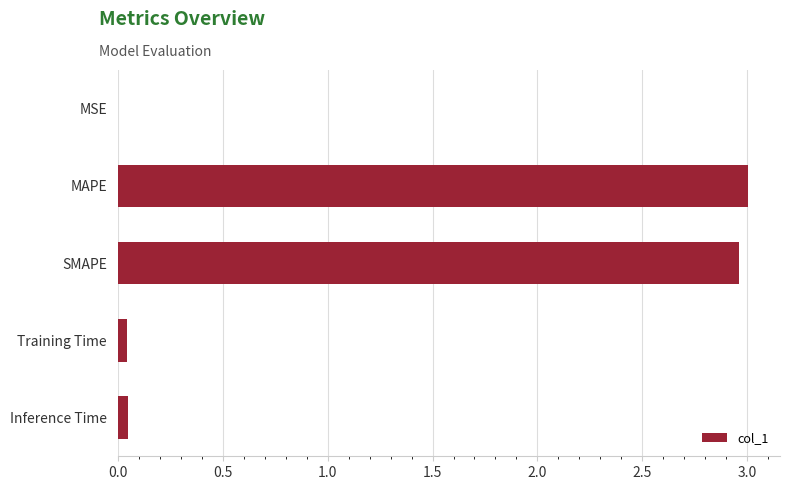

The value at MSE is 0.0. True or false?

True